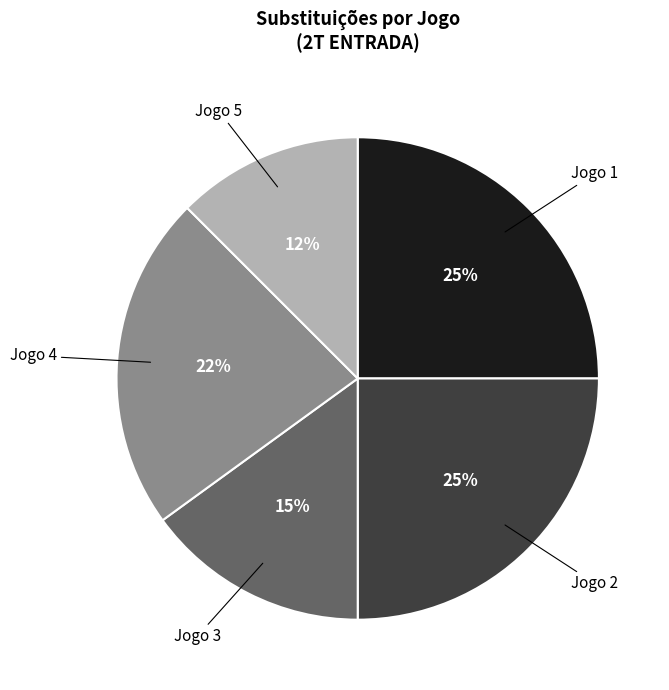

Is there any slice that represents more than half of the pie?

No